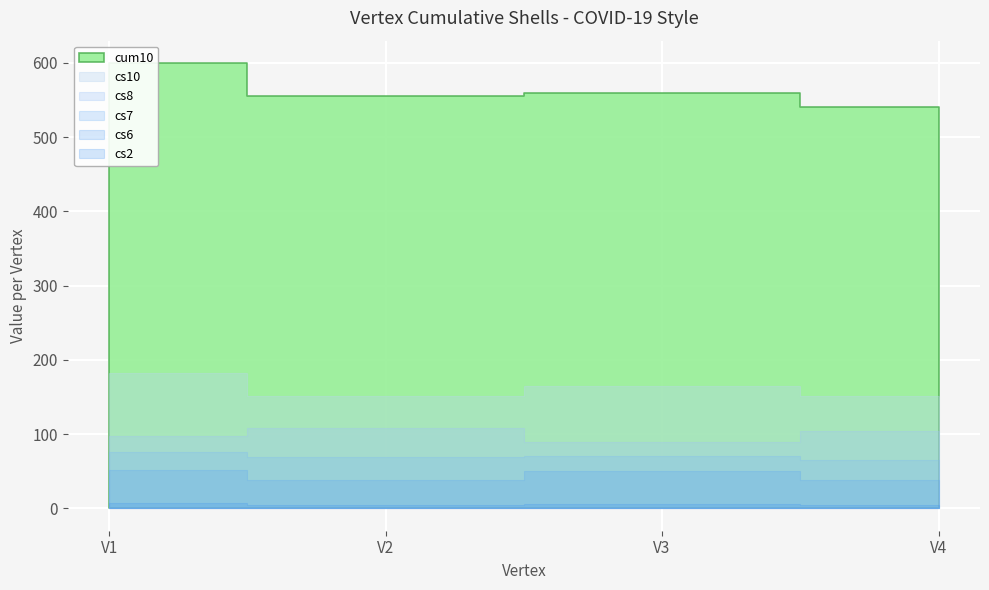

At V2, list the series in order from largest to smallest.

cum10, cs10, cs8, cs7, cs6, cs2